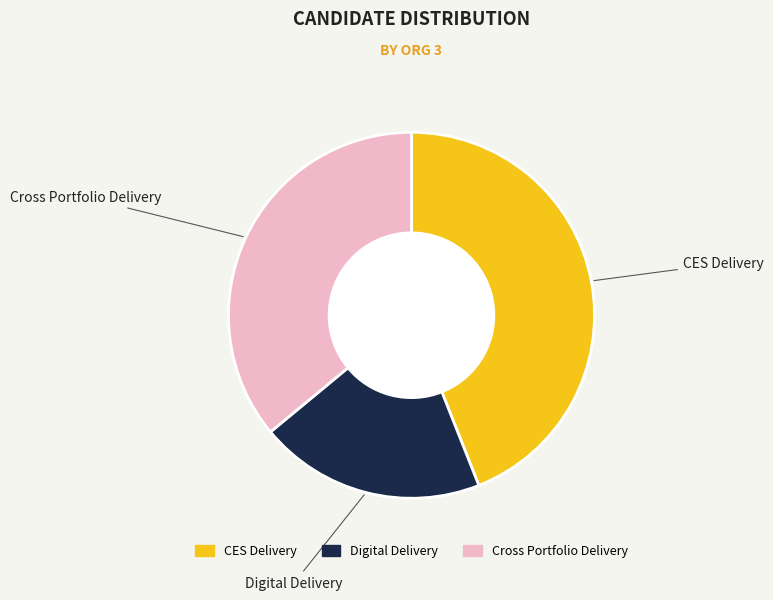

Is there any slice that represents more than half of the pie?

No